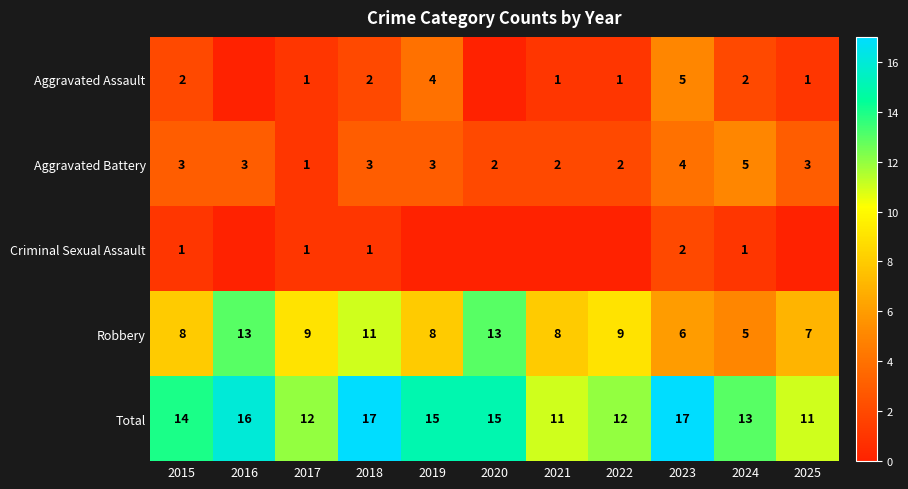

What is the highest value of the Total series?

17